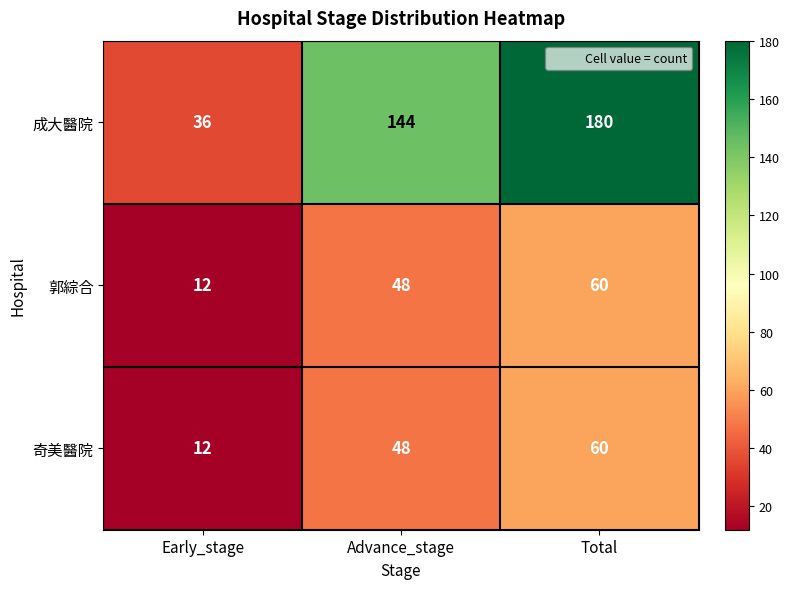

List the labels in order of 郭綜合 value, largest first.

Total, Advance_stage, Early_stage